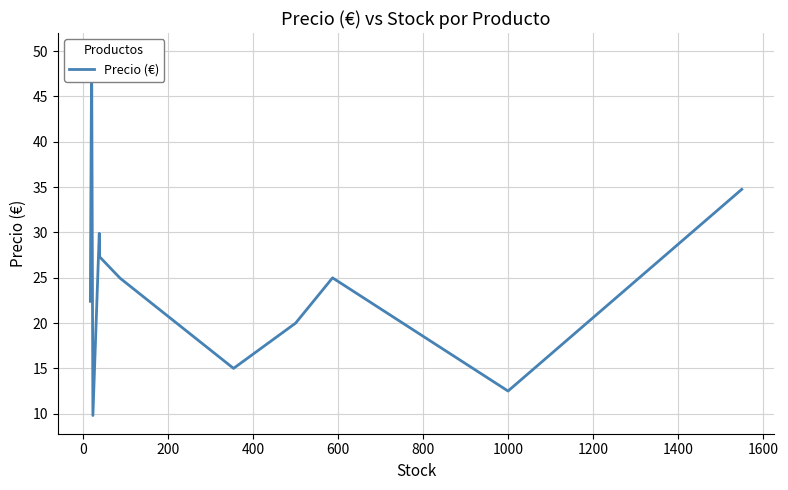

The chart shows a value of 37.3 at 600. True or false?

False